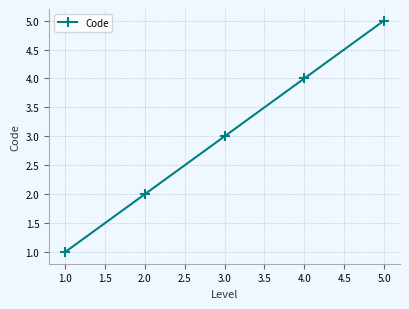

Rank the categories by value from lowest to highest.

1.0, 2.0, 3.0, 4.0, 5.0